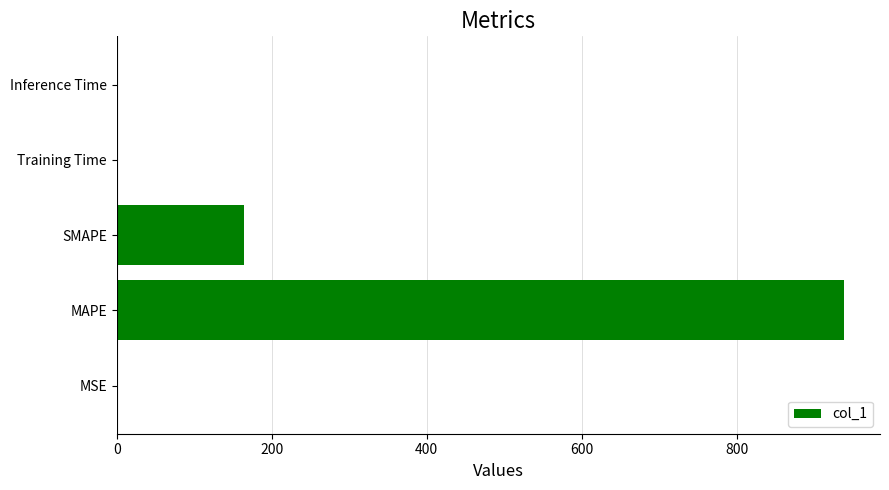

Between Inference Time and SMAPE, which is larger?

SMAPE